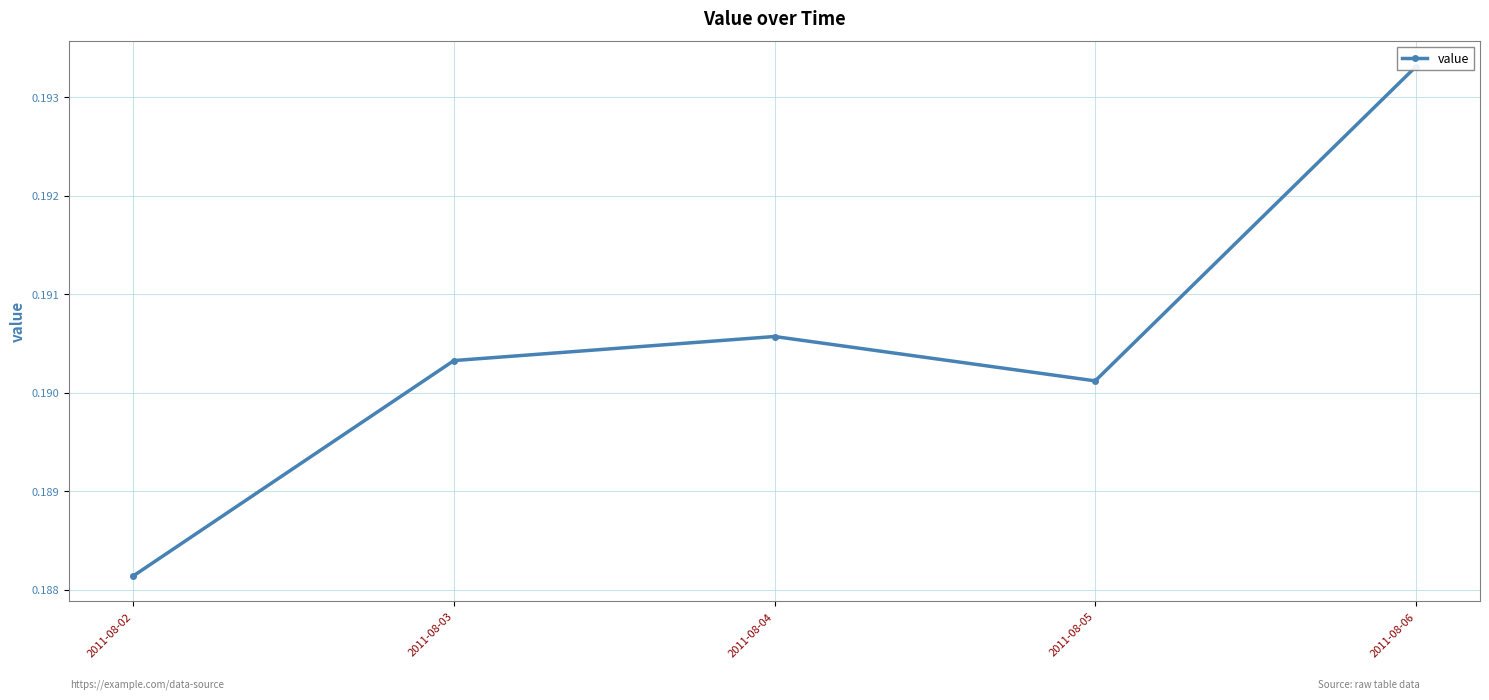

List the labels in order of value, largest first.

2011-08-06, 2011-08-04, 2011-08-03, 2011-08-05, 2011-08-02